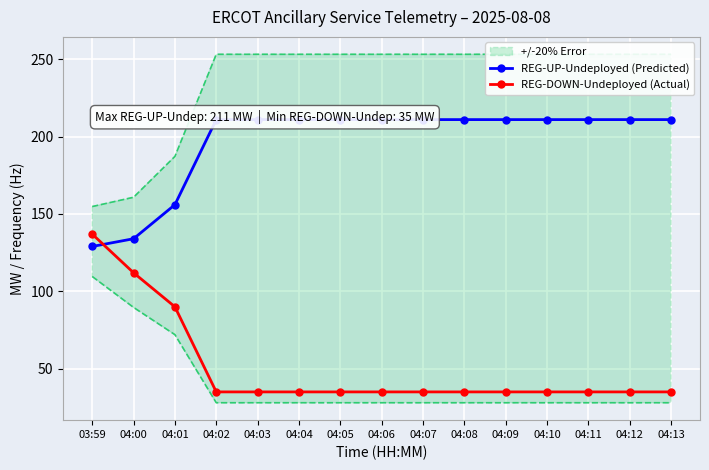

Which series ends up on top after the final intersection of REG-DOWN-Undeployed (Actual) and REG-UP-Undeployed (Predicted)?

REG-UP-Undeployed (Predicted)